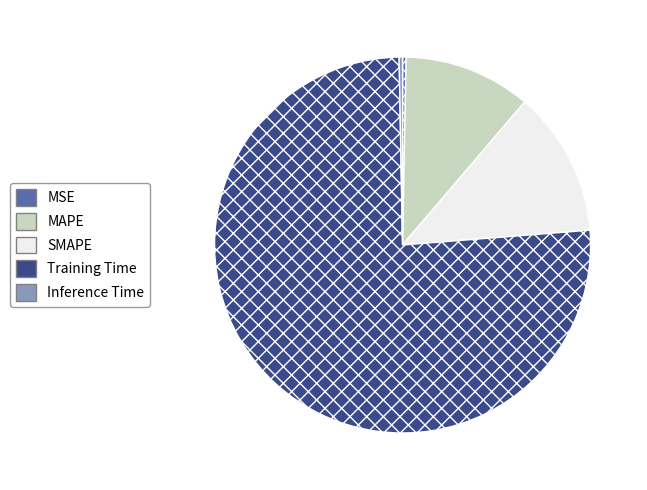

Does Training Time account for over 50% of the chart?

Yes